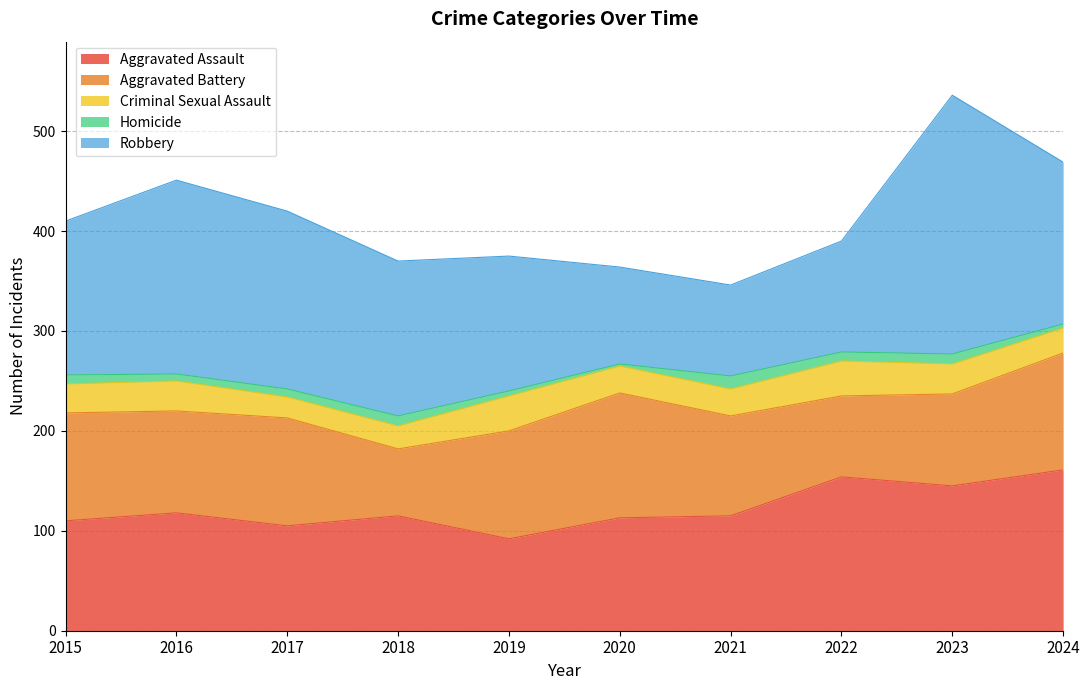

Which series ends up on top after the final intersection of Aggravated Assault and Aggravated Battery?

Aggravated Assault